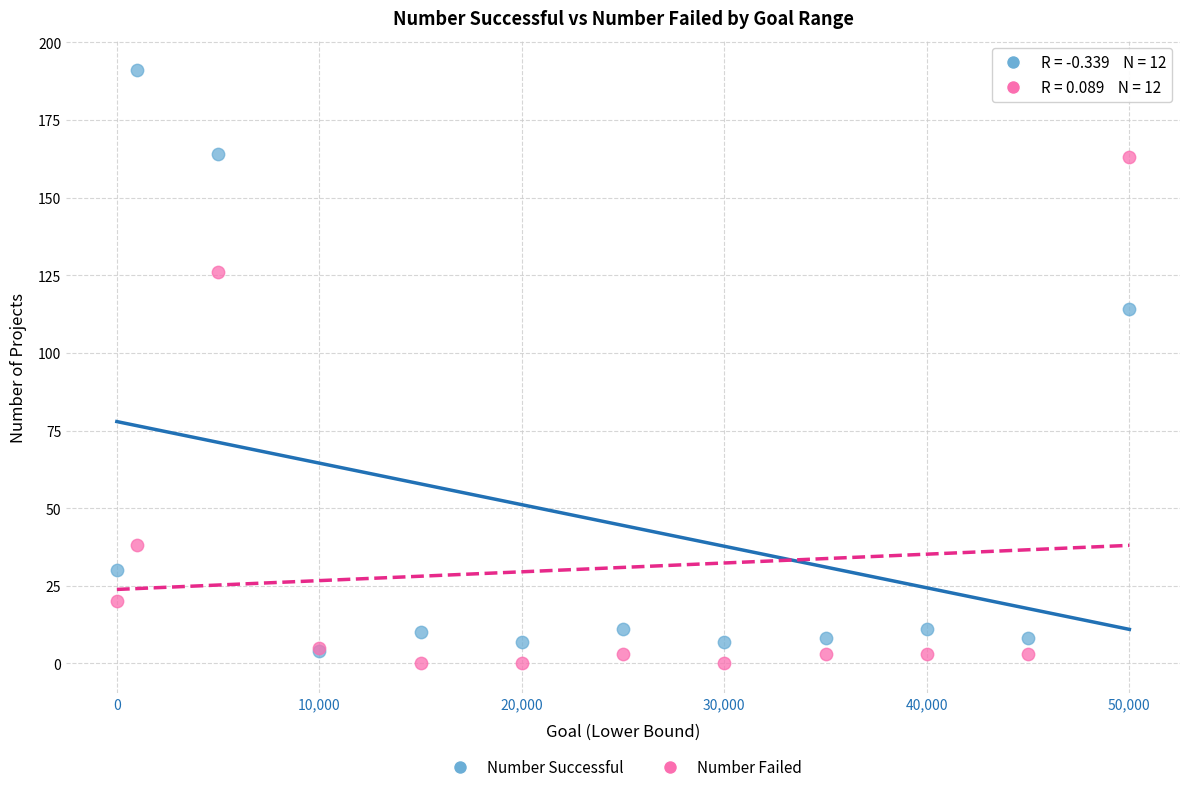

Which series contains the lowest Y value?

Number Failed